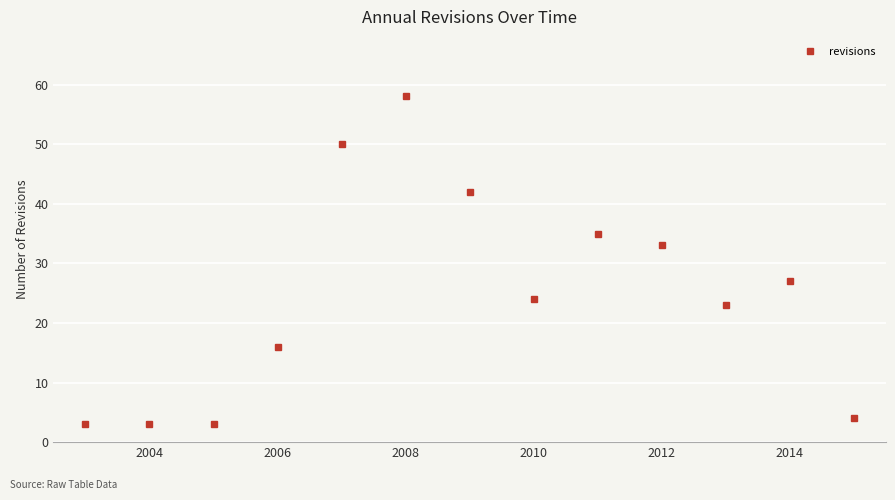

How many data points are less than 24?

6